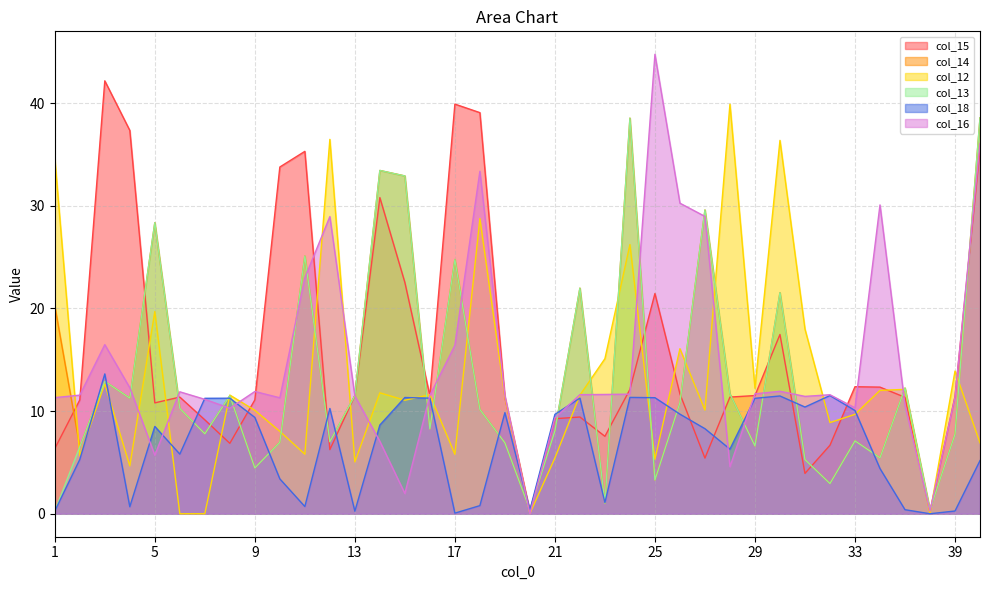

Which series has the largest total across all categories?

col_15